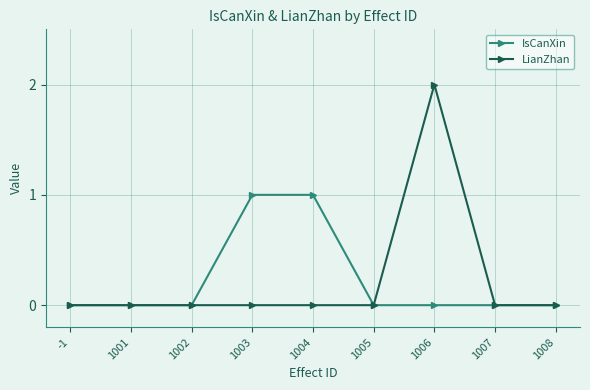

Reading right to left, list all the values displayed in this chart.

IsCanXin: 0	0	0	0	1	1	0	0	0
LianZhan: 0	0	2	0	0	0	0	0	0